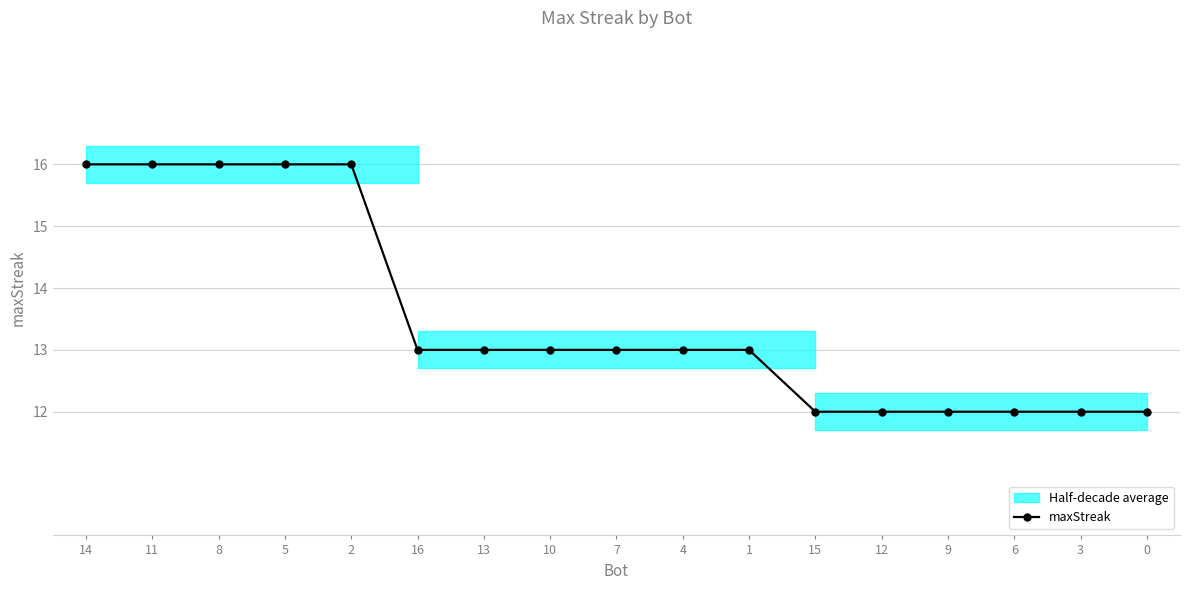

What is the approximate value at 2?

16